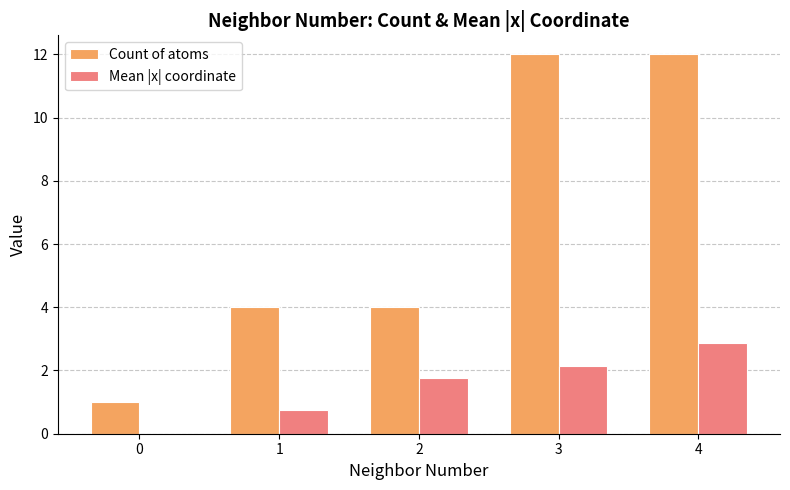

Is it true that Count of atoms equals 1.7 at 1?

False